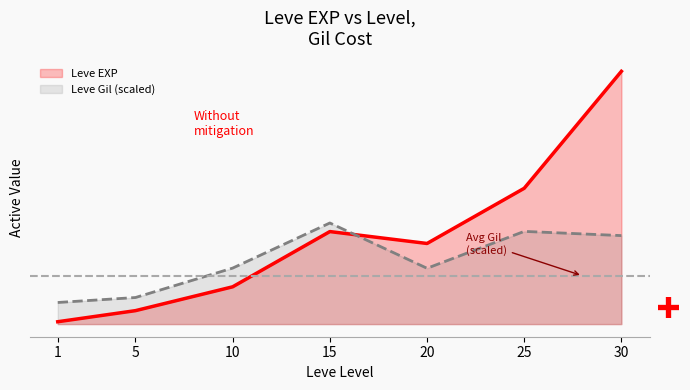

What value does the Leve EXP series have at 20?

21600.0